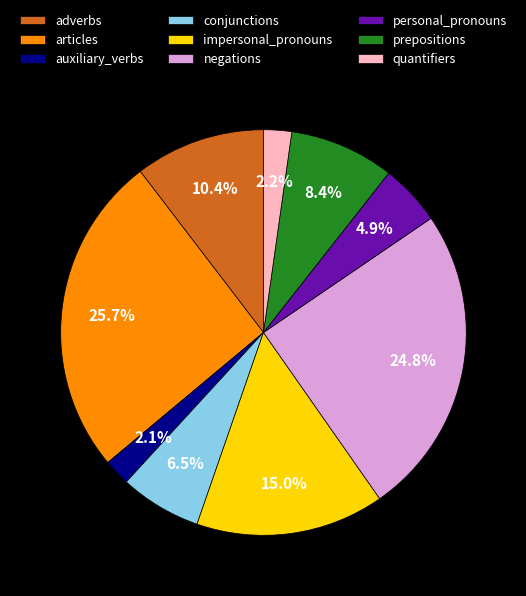

Count the number of slices in the pie.

9